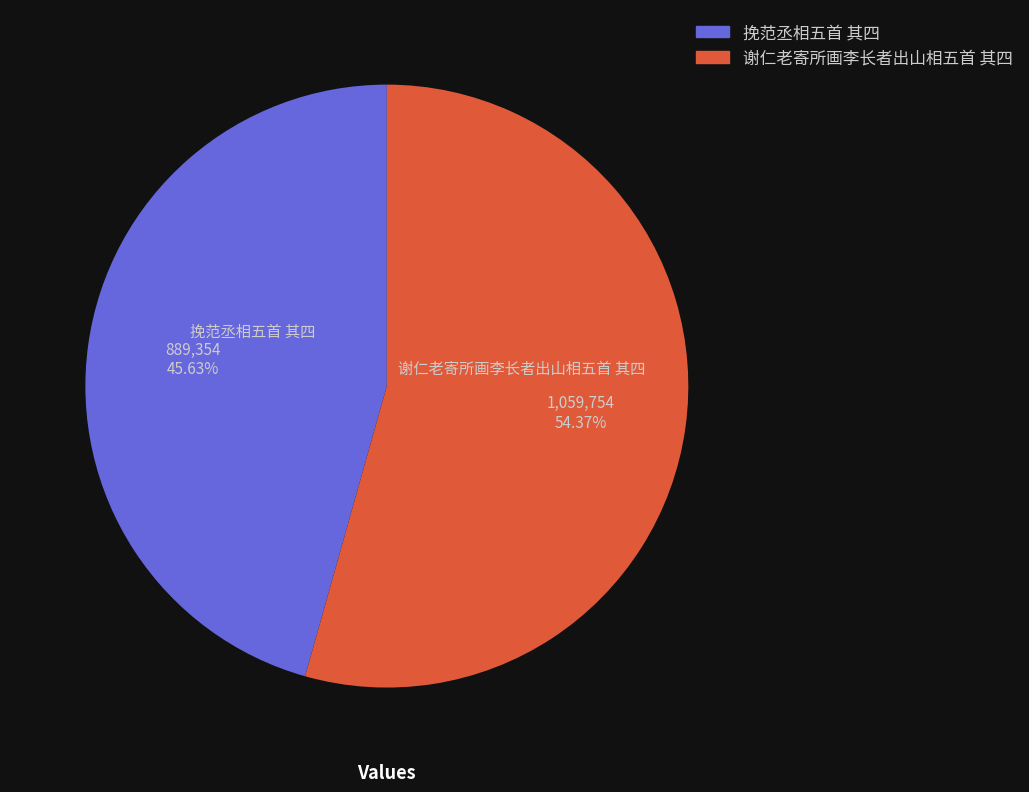

Is 挽范丞相五首 其四 the majority of the pie?

No